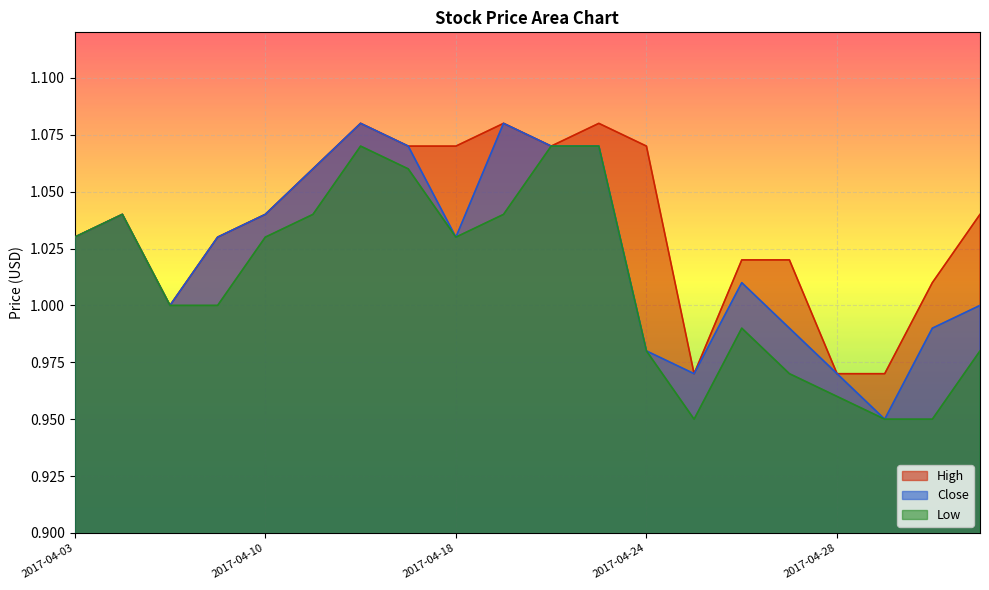

True or false: Close and High intersect in this chart.

False